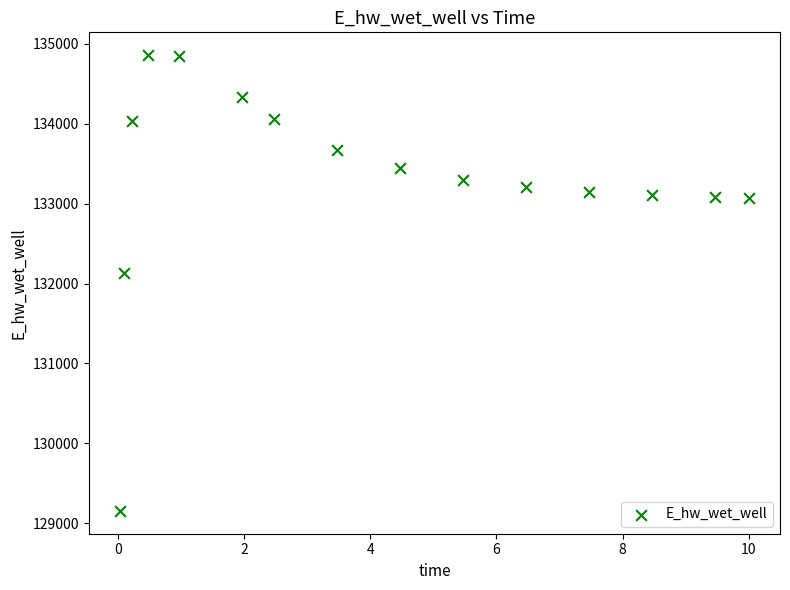

What is the range of Y values (max minus min)?

5701.6